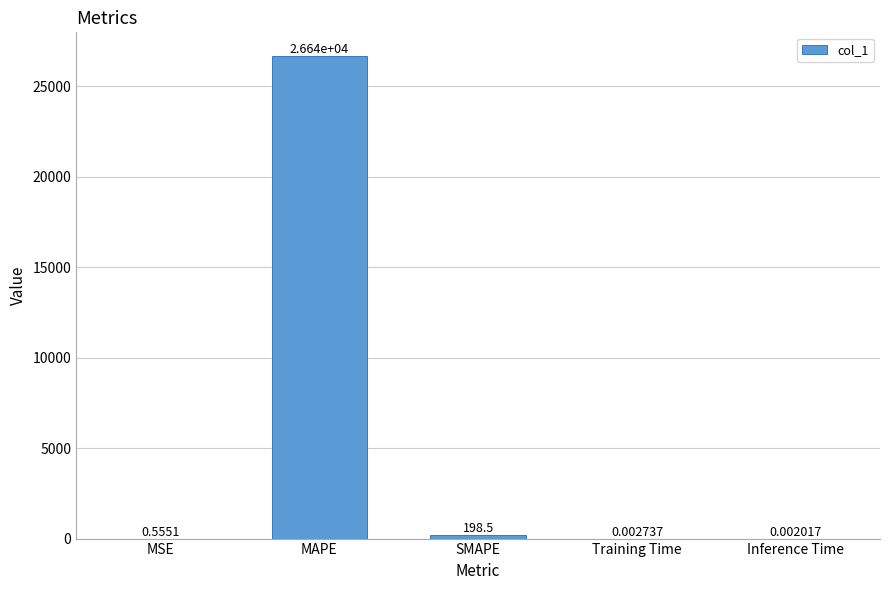

What is the sum of the values at SMAPE and Training Time?

198.5